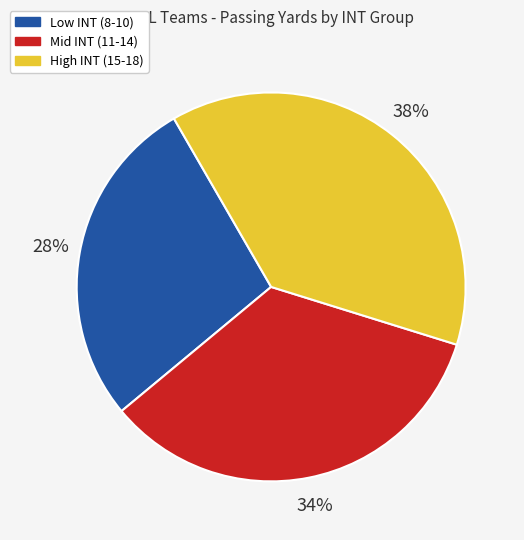

Is there any slice that represents more than half of the pie?

No